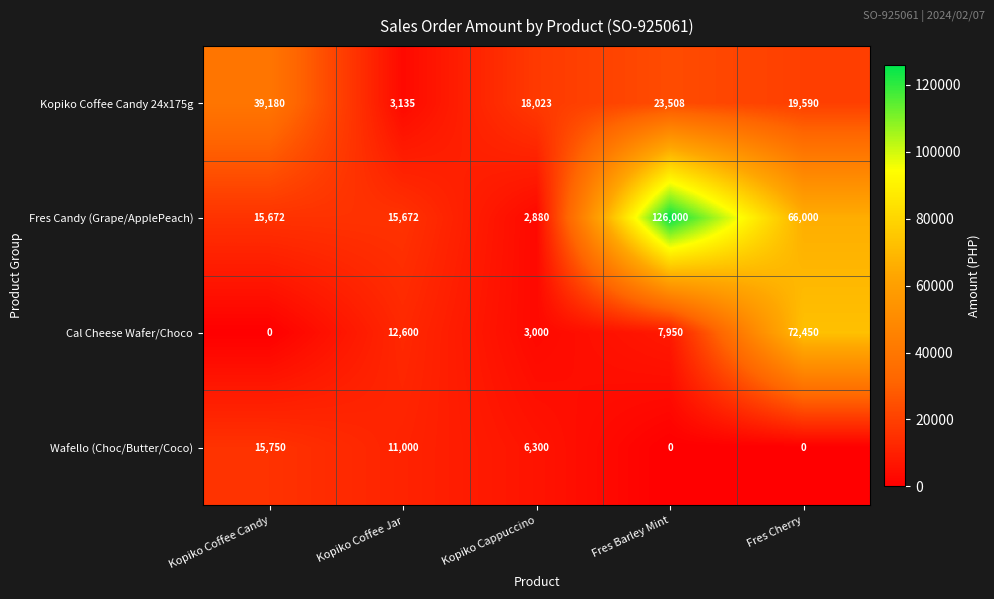

At which category is the sum across all series the highest?

Fres Cherry